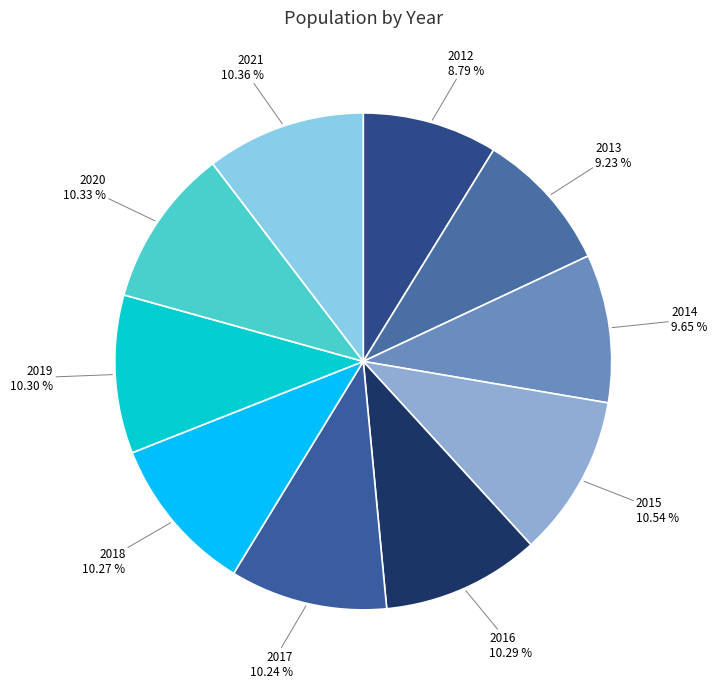

To the nearest percent, what percentage of the pie is 2017?

10%